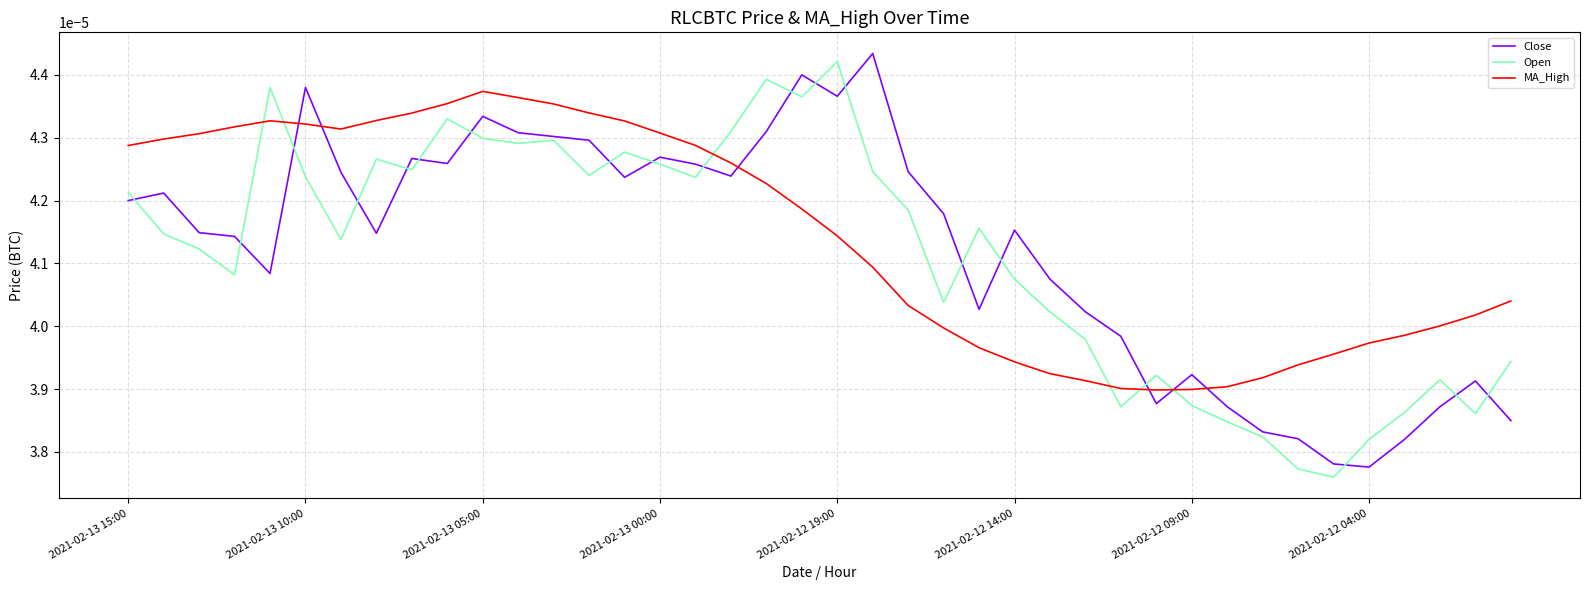

What are all the series names shown in the legend?

Close, Open, MA_High